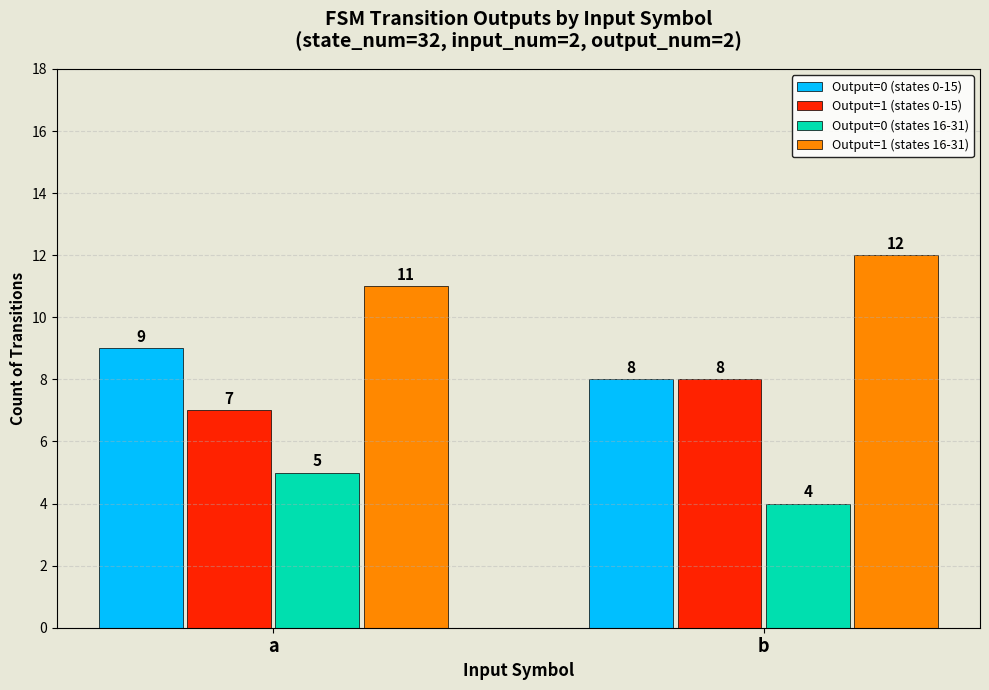

What is the spread (max minus min) of values at a?

6